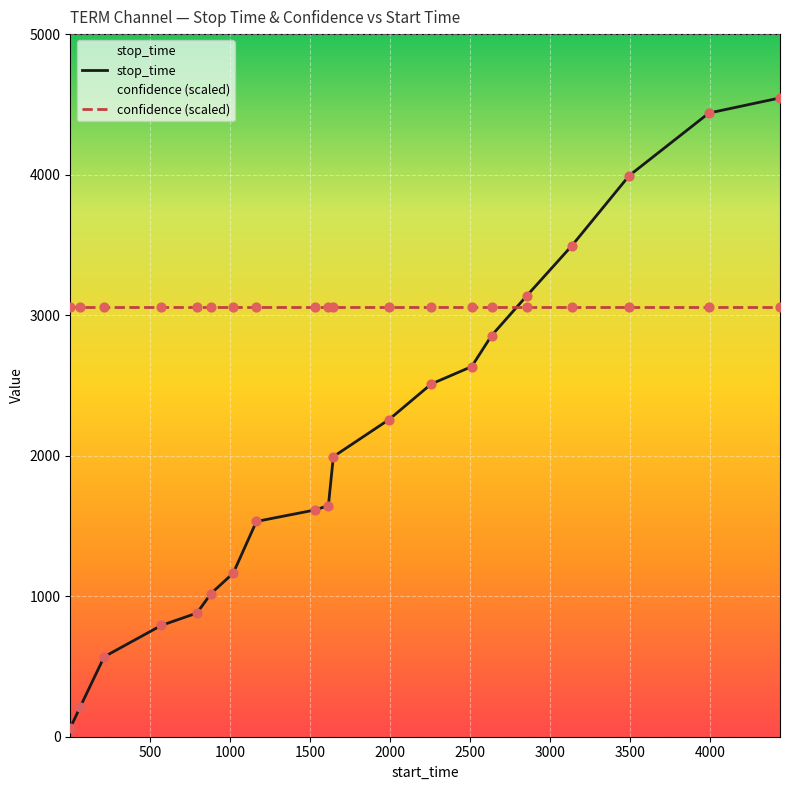

Which has a higher value, 4439 or 1165?

4439